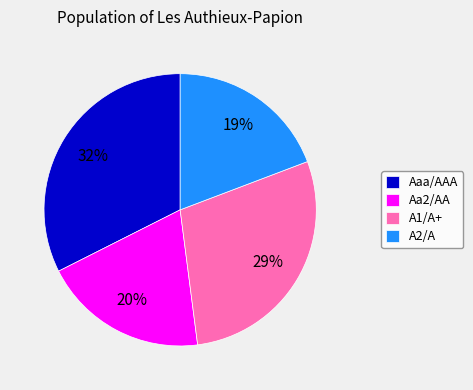

Is Aaa/AAA the majority of the pie?

No